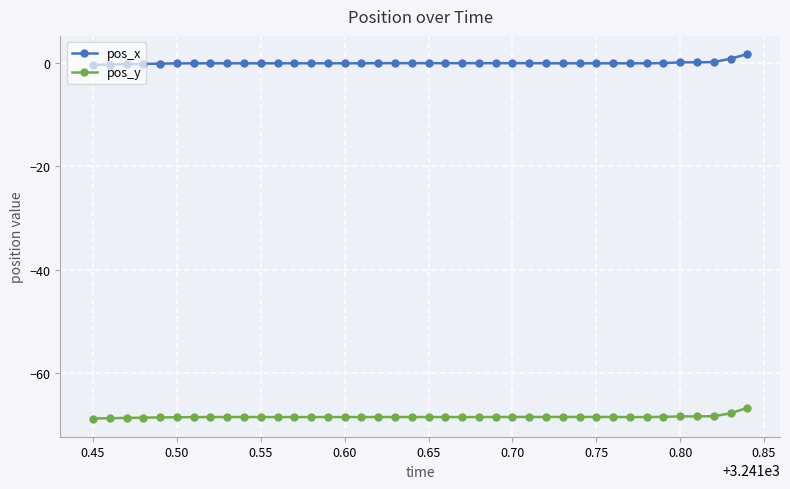

What is the maximum value for pos_y?

-66.6